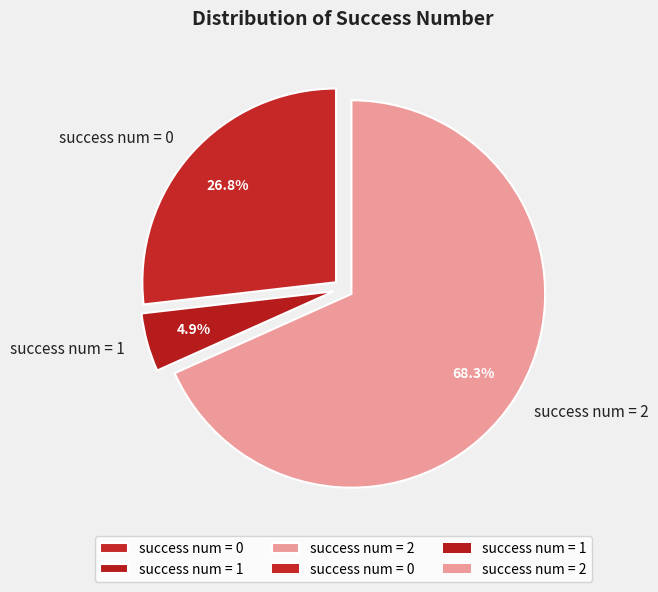

Count the number of slices in the pie.

3